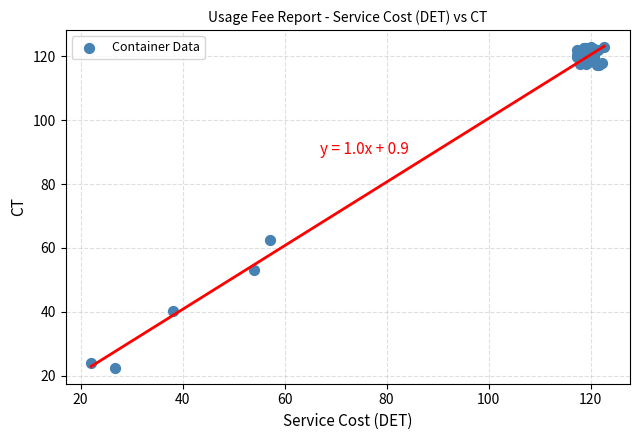

What Y value in the scatter plot is closest to 72?

62.5